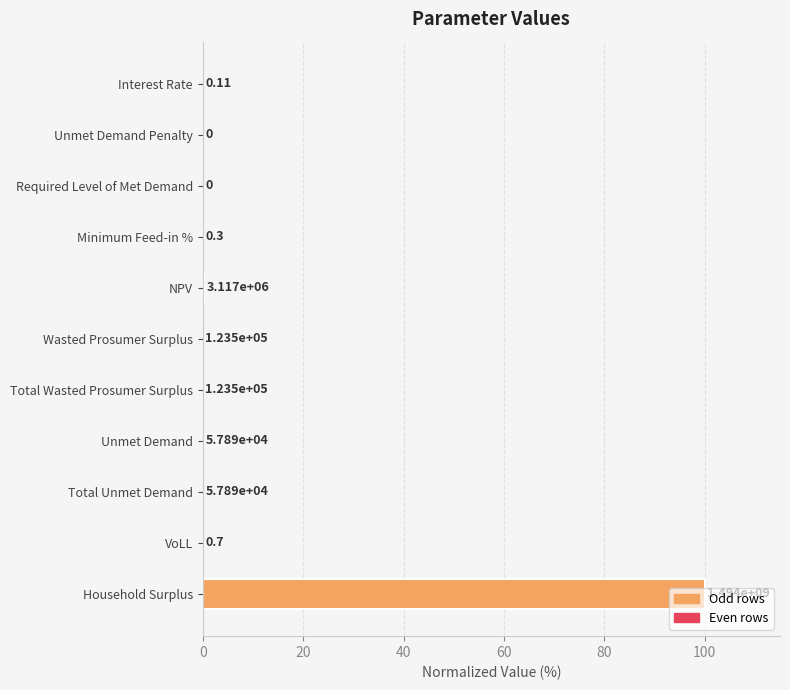

Are the bars horizontal?

Yes